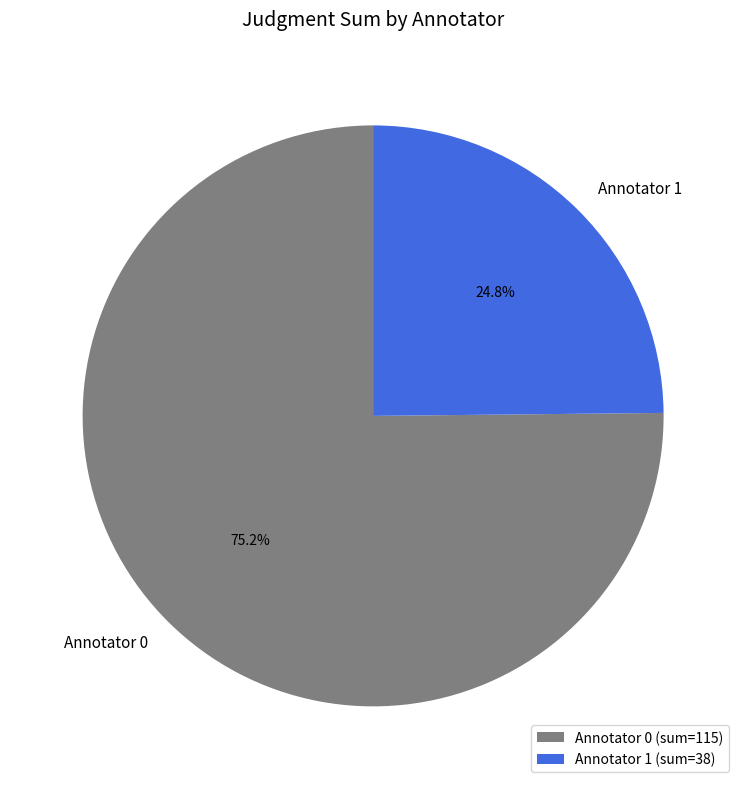

Combined, do Annotator 0 and Annotator 1 account for over 50%?

Yes